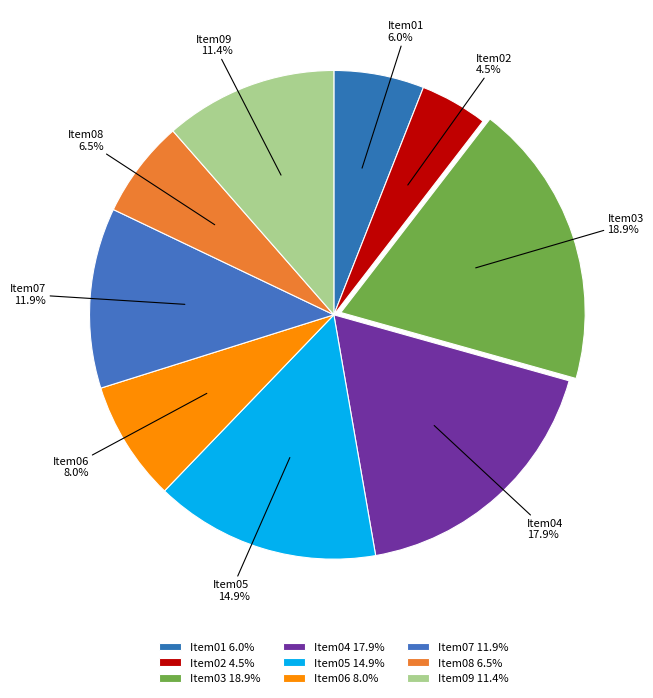

Which category has the smallest portion of the pie?

Item02